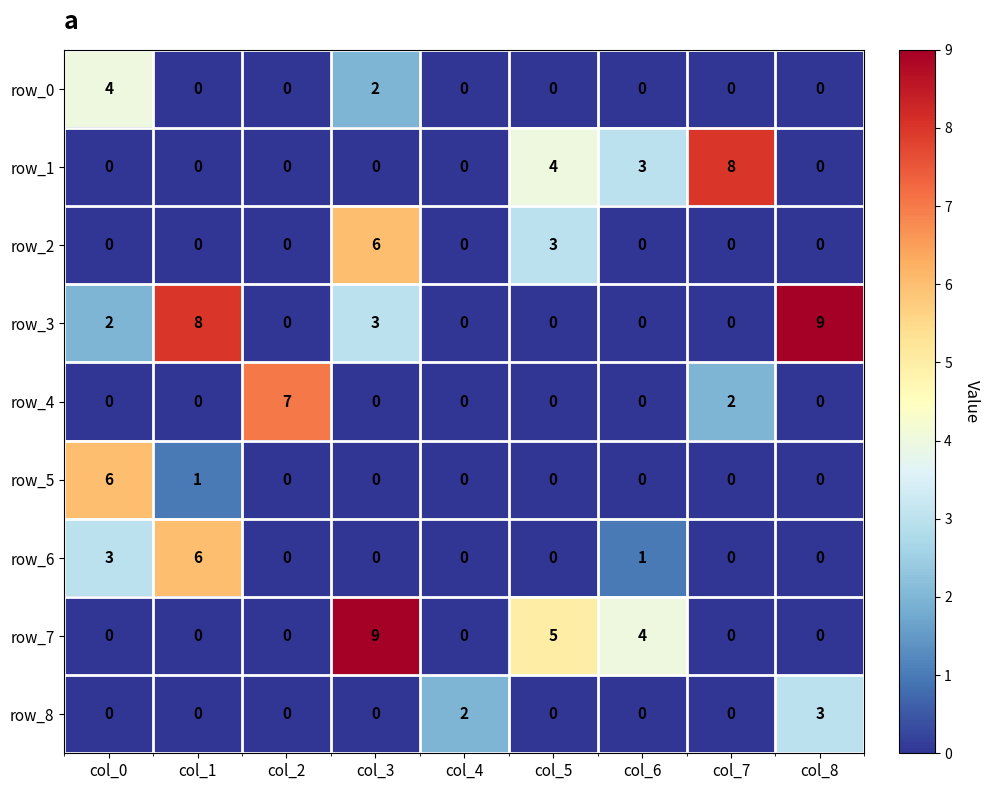

What is the spread (max minus min) of values at col_5?

5